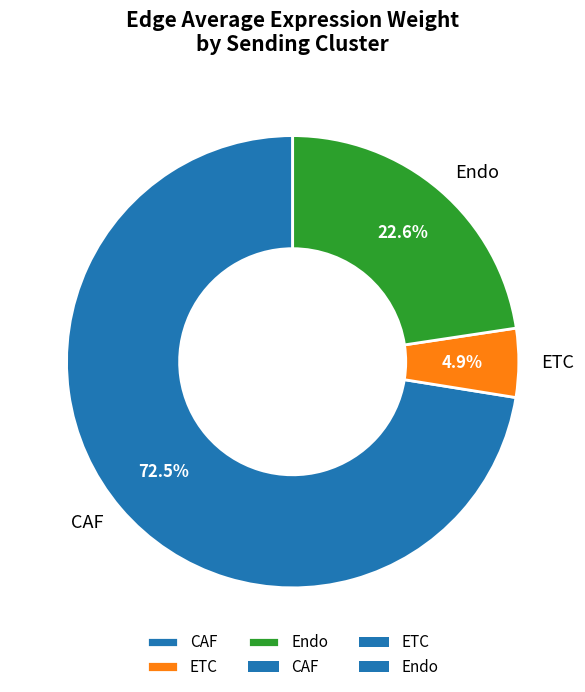

To the nearest percent, what is the difference between the largest and smallest slice percentages?

68%